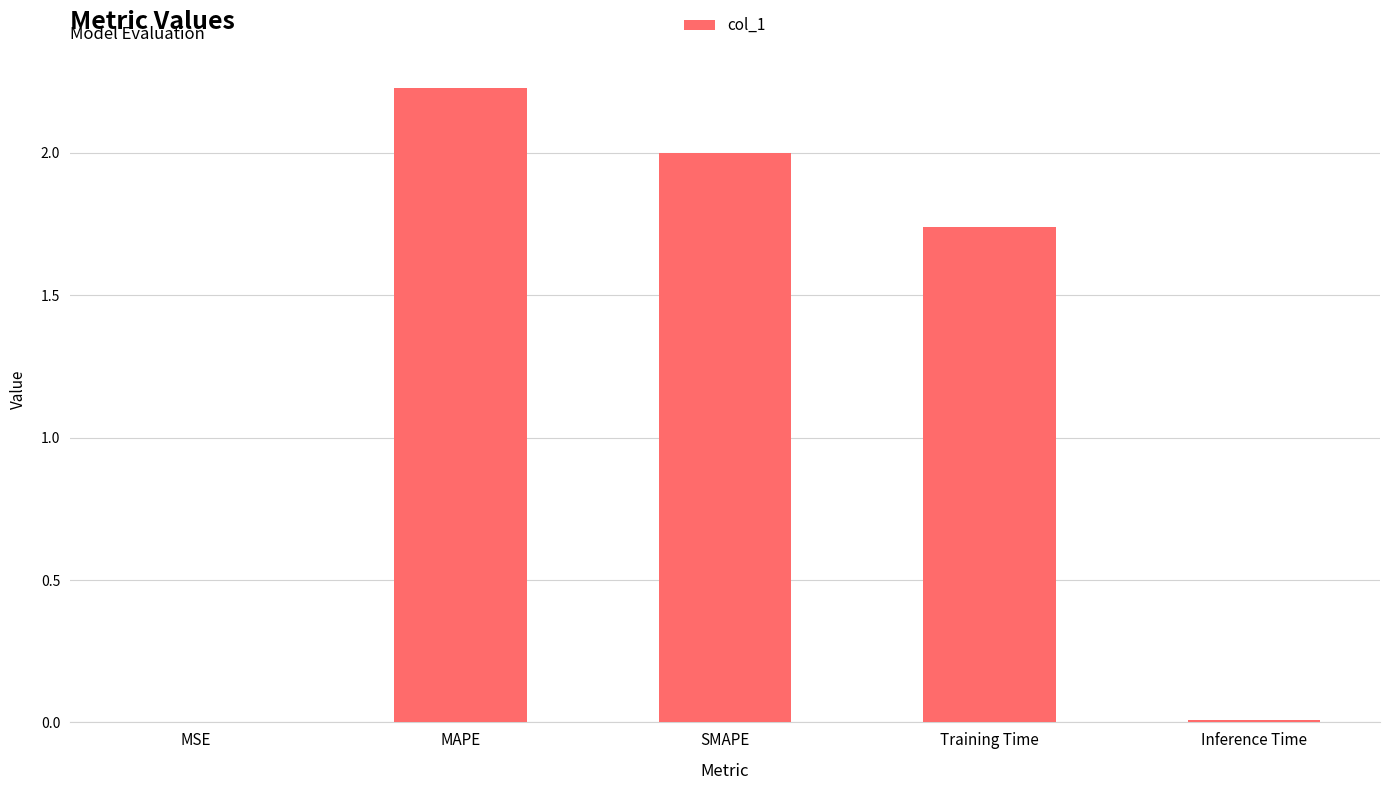

What value does the data have at SMAPE?

2.0